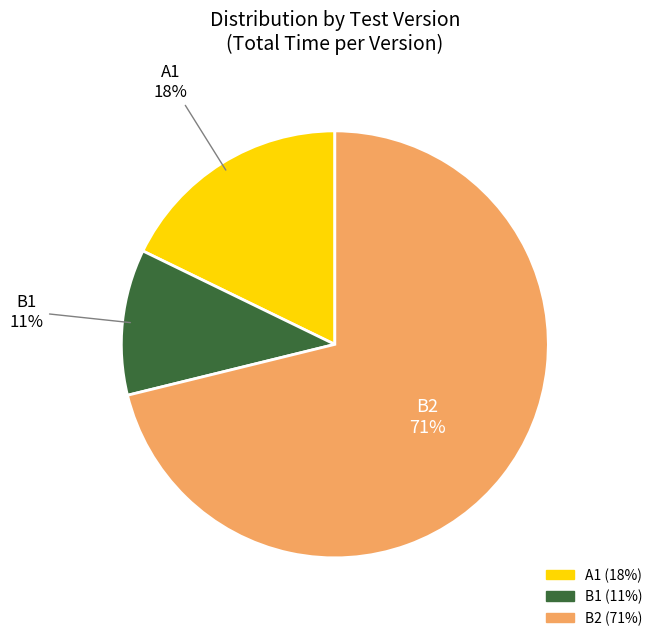

Which slice is the smallest?

B1